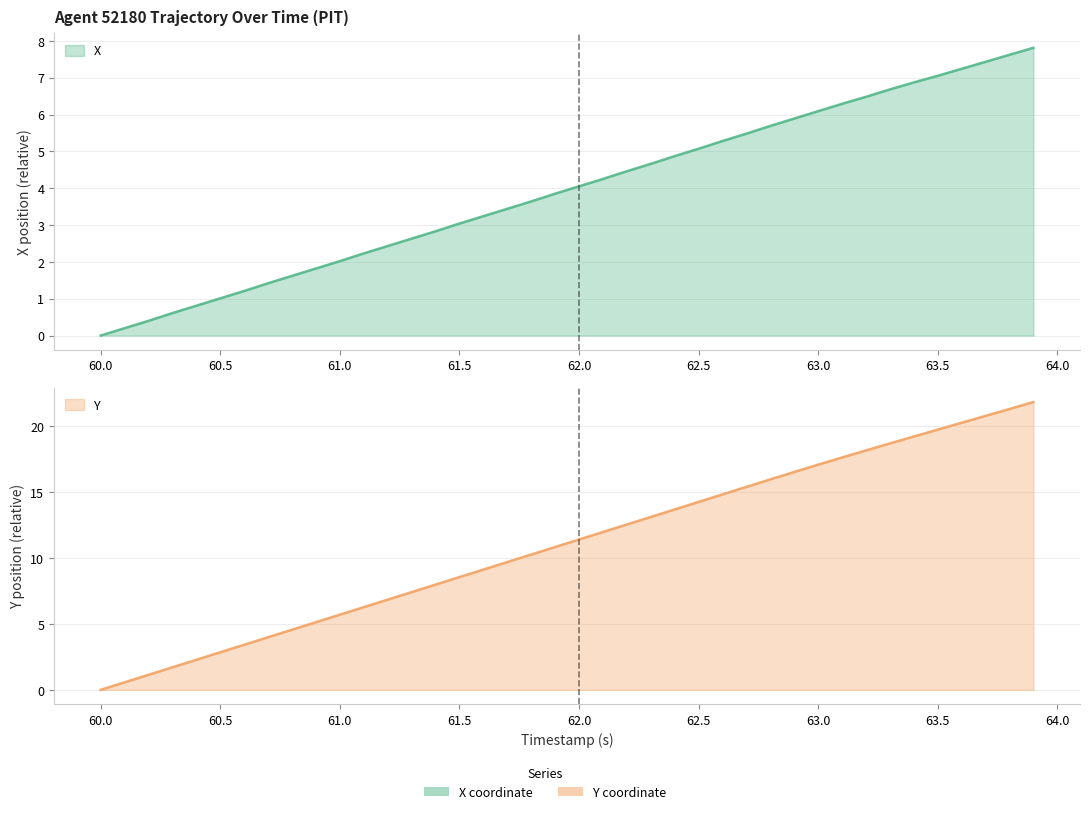

What is the difference between the maximum and minimum values in the X series?

7.8